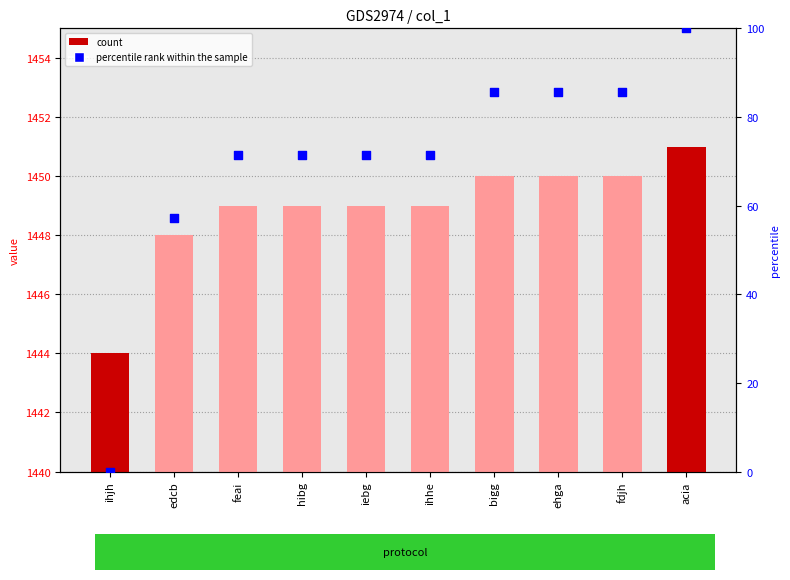

Which series reaches the maximum Y coordinate?

col_1